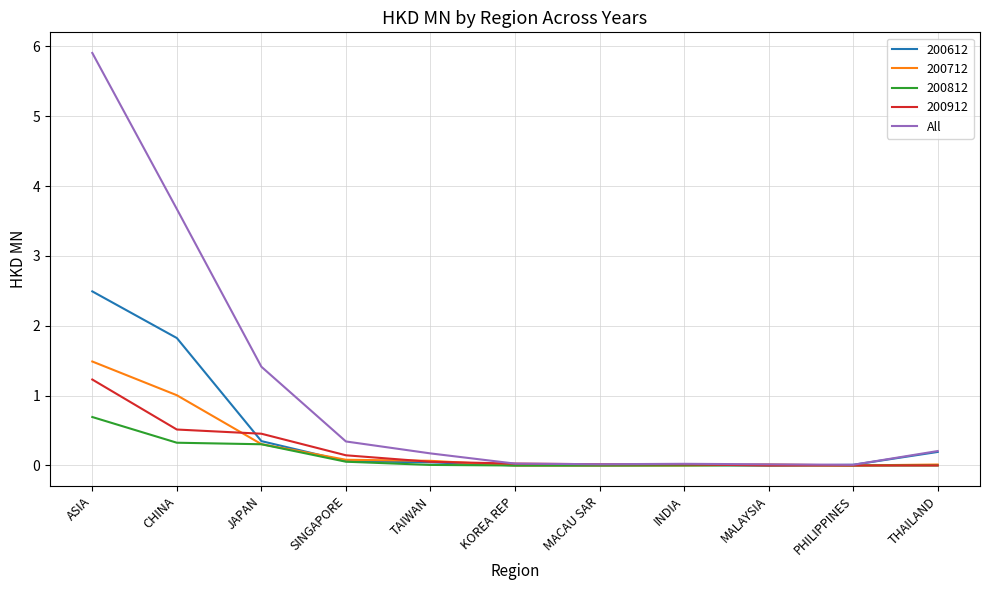

True or false: 200912 has a value of 0.3 at CHINA.

False